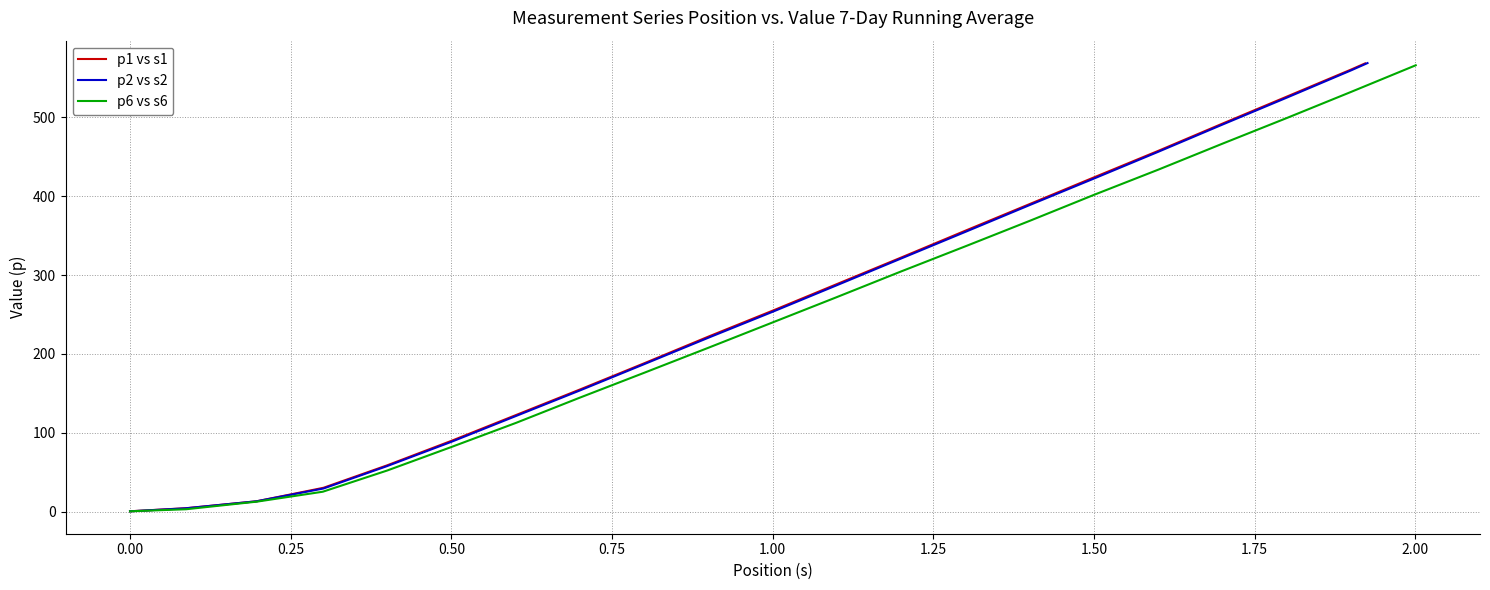

How many data points in p6 vs s6 are above 240?

11